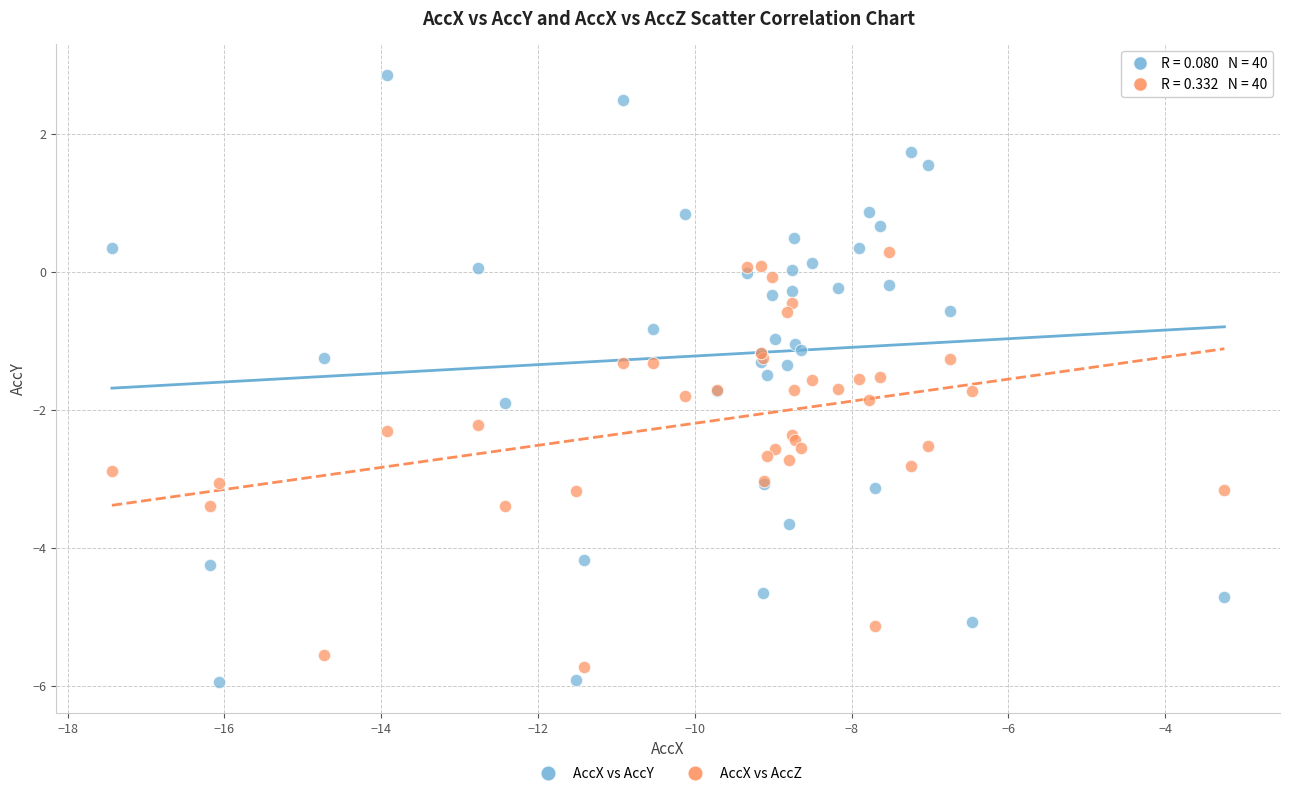

Which series contains the lowest Y value?

AccX vs AccY